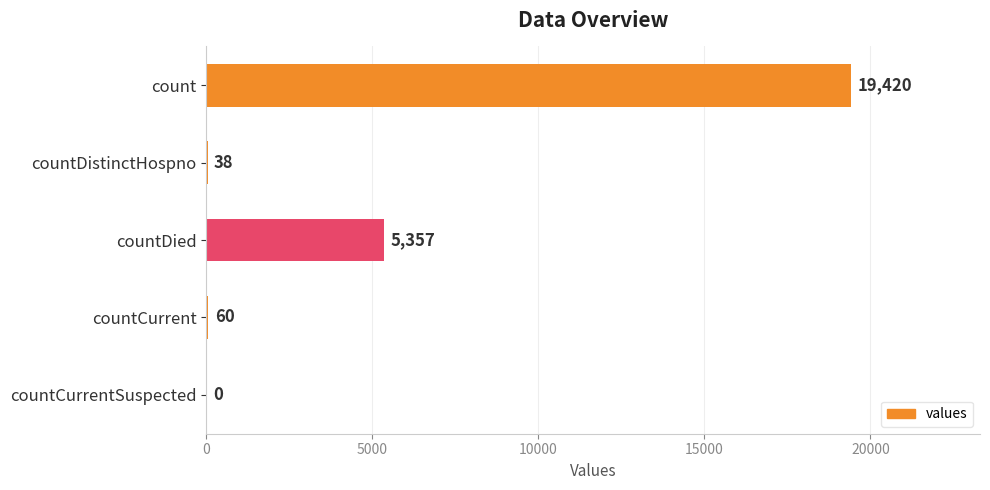

The chart shows a value of 5357 at countDied. True or false?

True